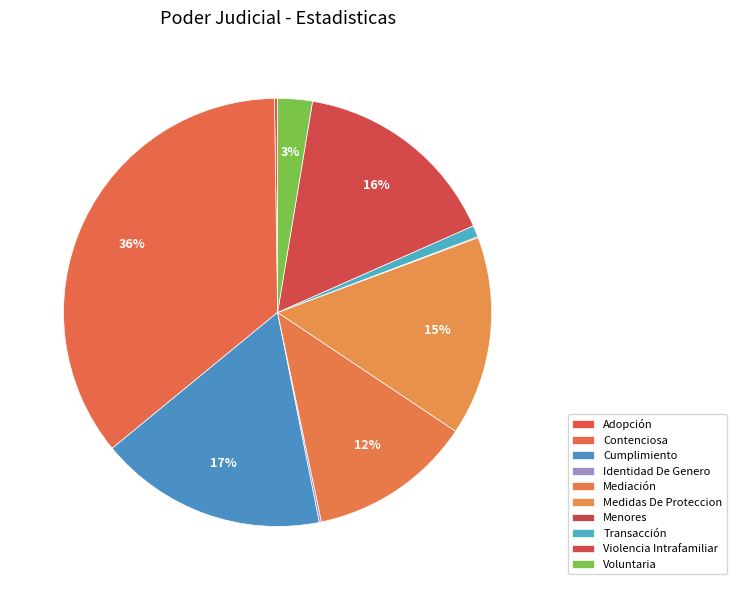

To the nearest percent, what is the combined percentage of Adopción and Cumplimiento?

17%